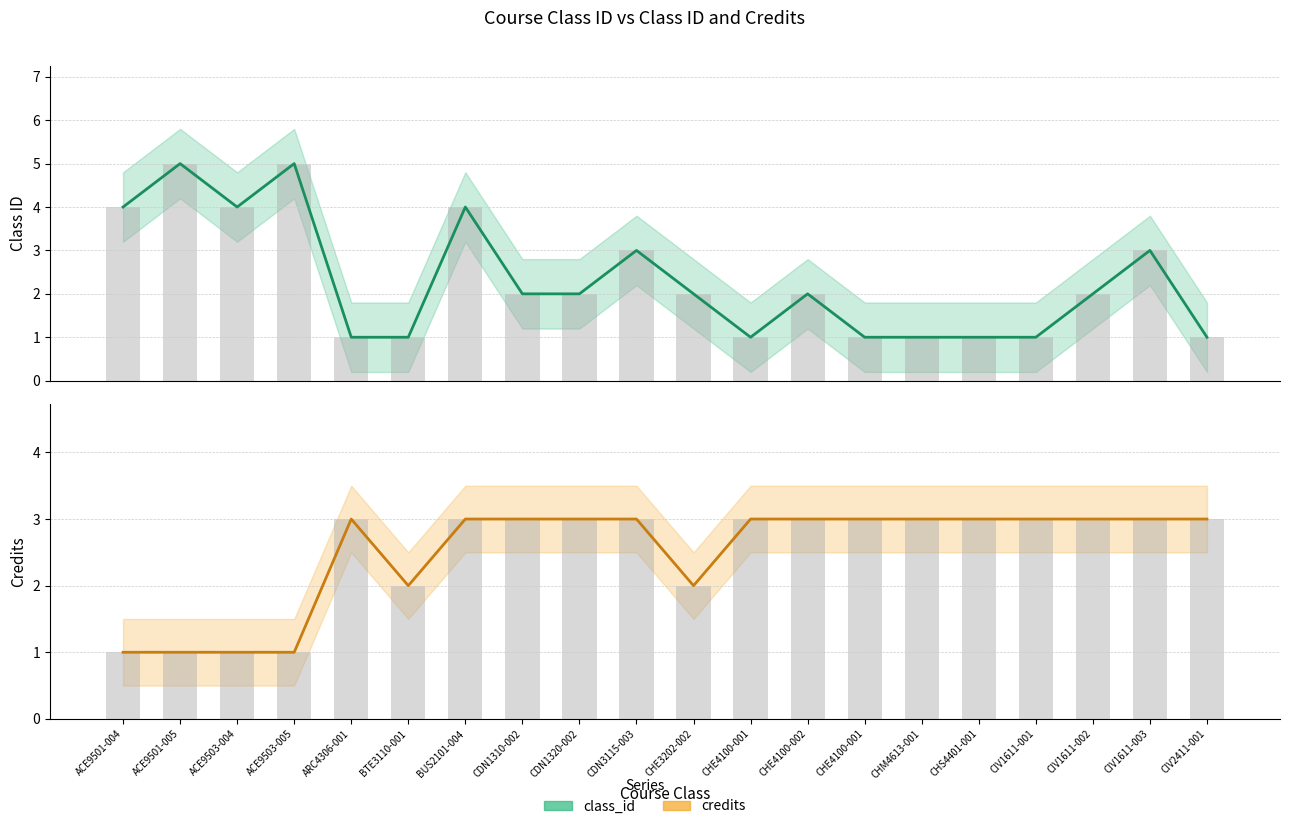

Which series has the largest total across all categories?

credits